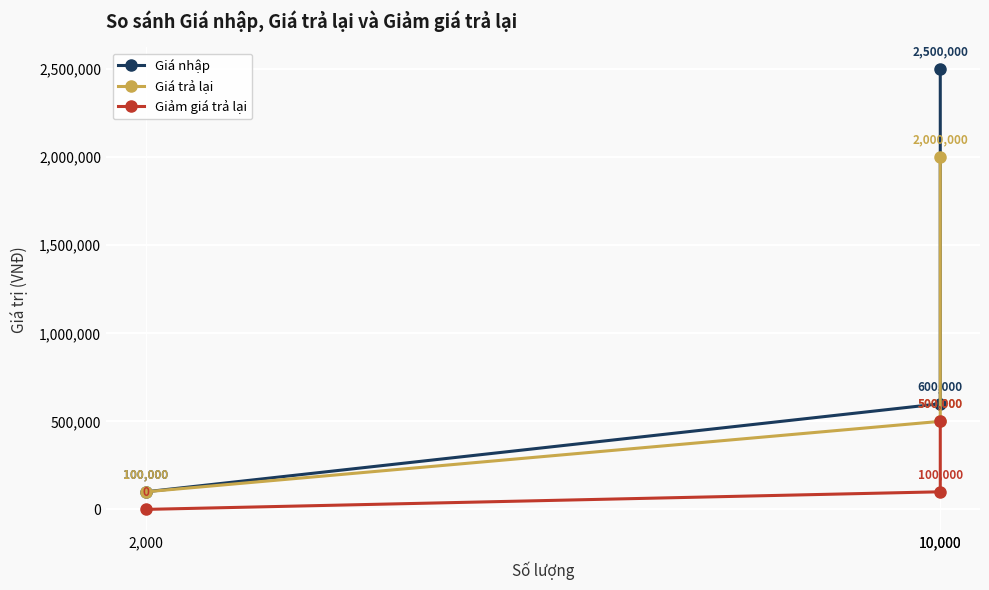

Rank the series at 2,000 from highest to lowest value.

Giá nhập, Giá trả lại, Giảm giá trả lại